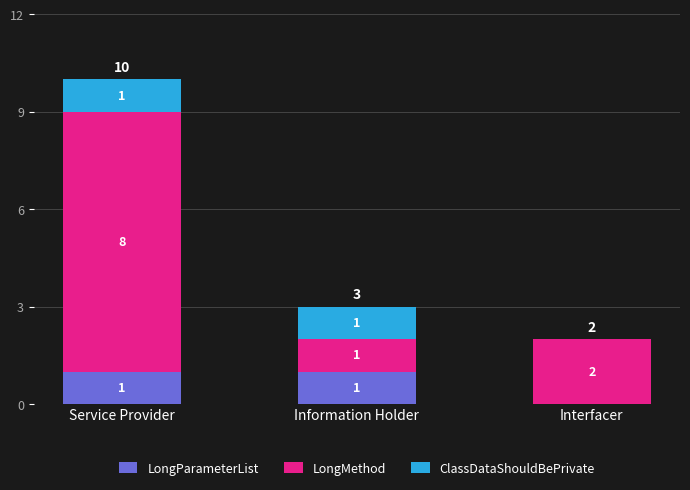

Where is LongParameterList nearest to the value 0?

Interfacer